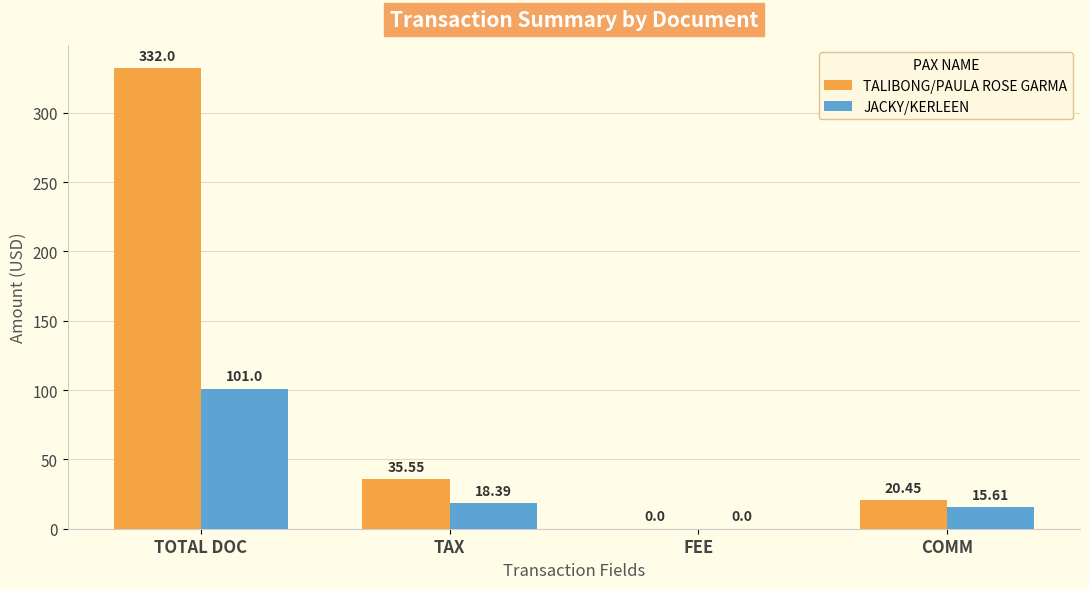

Which series has the largest total across all categories?

TALIBONG/PAULA ROSE GARMA